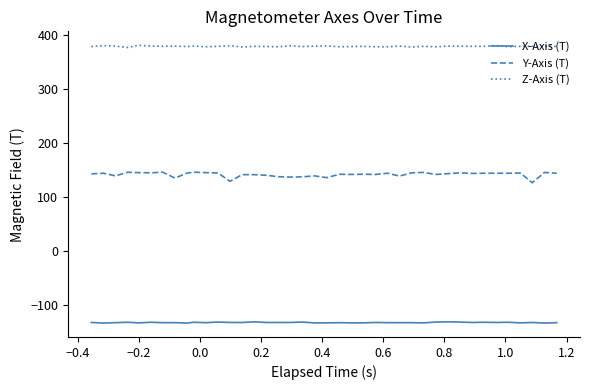

List the series in order of their peak value, highest first.

Z-Axis (T), Y-Axis (T), X-Axis (T)